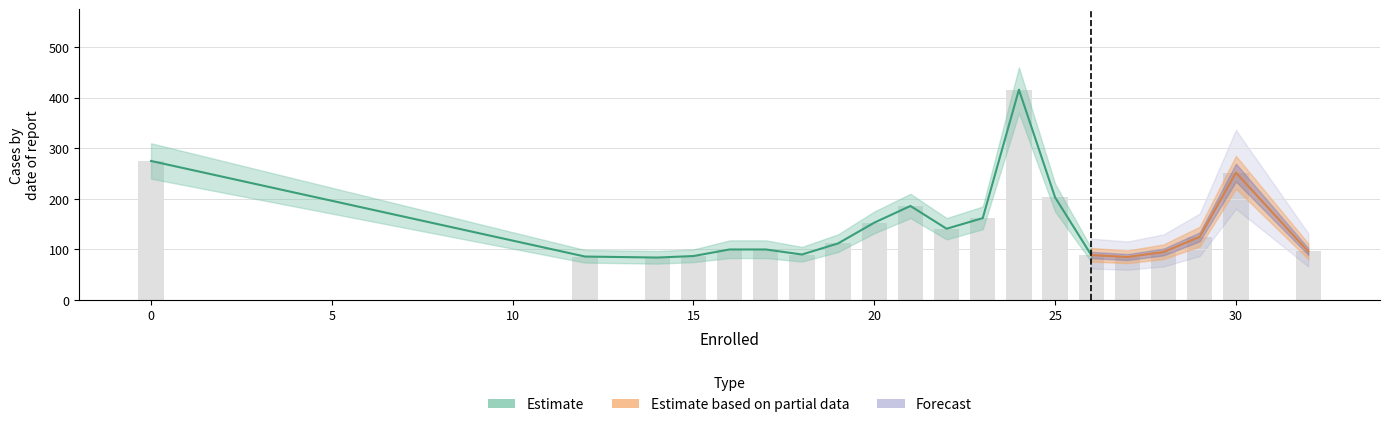

What is the minimum value shown in the chart?

84